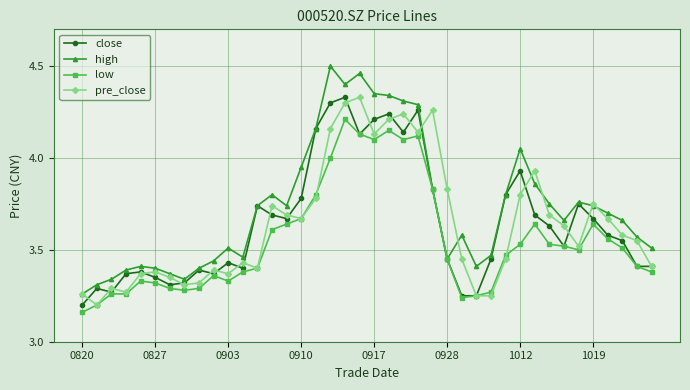

True or false: low has more than 0 interior local peaks.

True